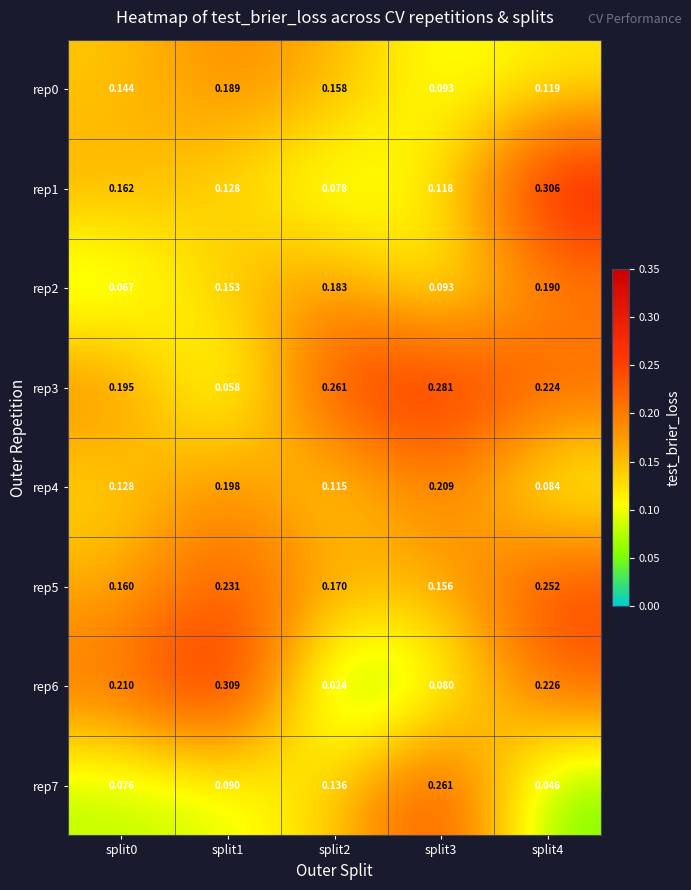

Is the value of rep2 at split3 greater than the value of rep6 at split3?

Yes